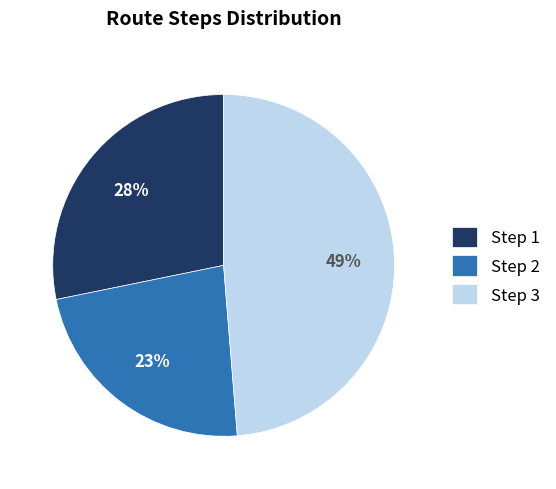

What is the largest slice in the pie chart?

Step 3